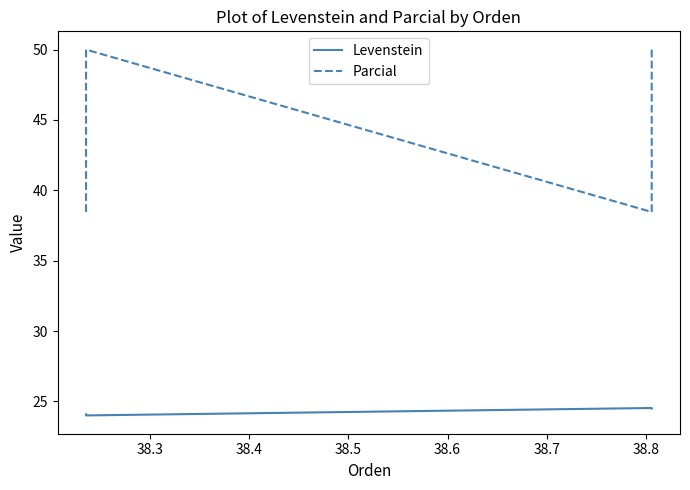

At how many categories does at least one series exceed 33?

4